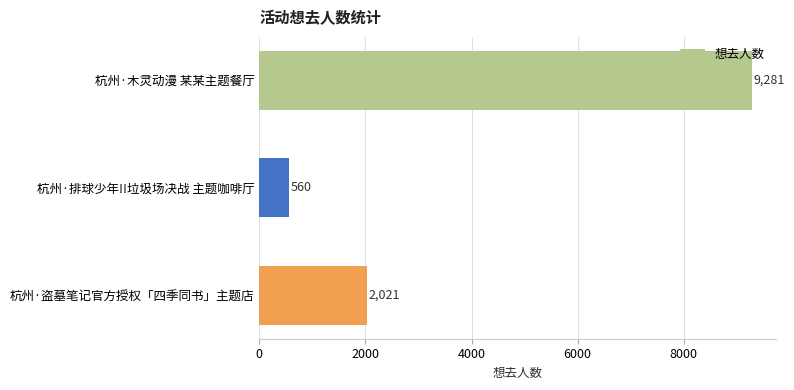

Where is the data nearest to the value 4920?

杭州·盗墓笔记官方授权「四季同书」主题店